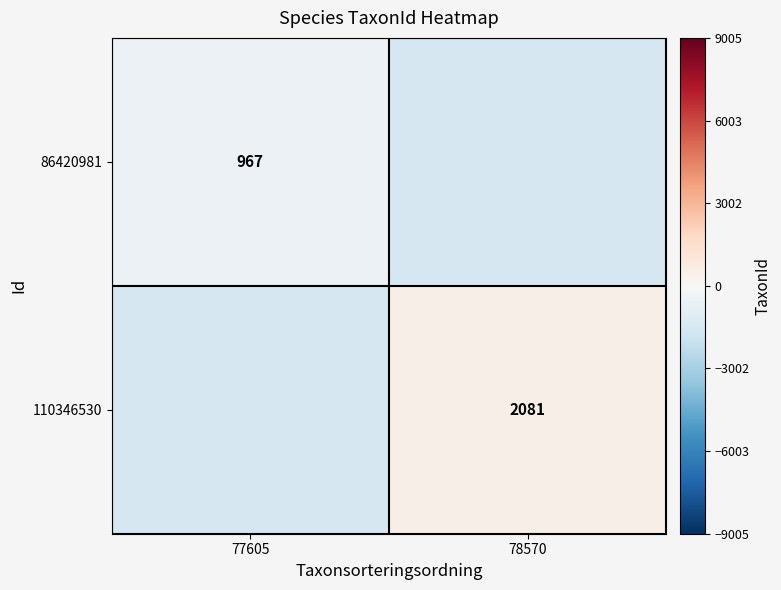

The 110346530 series shows 2081 at 78570. True or false?

True